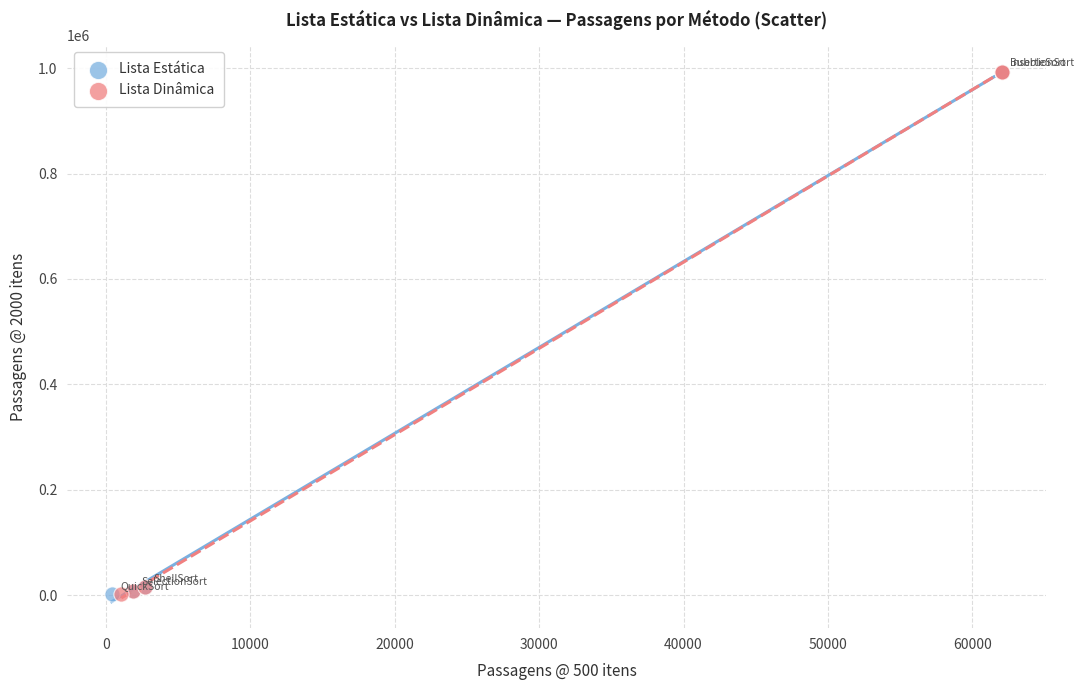

What are all the series names shown in the legend?

Lista Estática, Lista Dinâmica